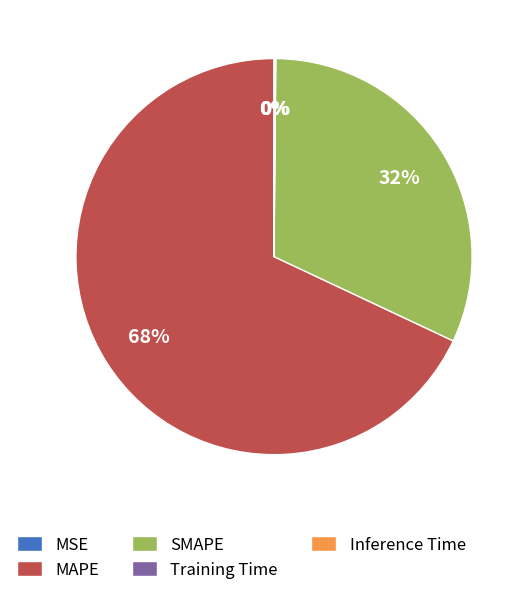

Is it true that SMAPE is 43% of the pie?

False